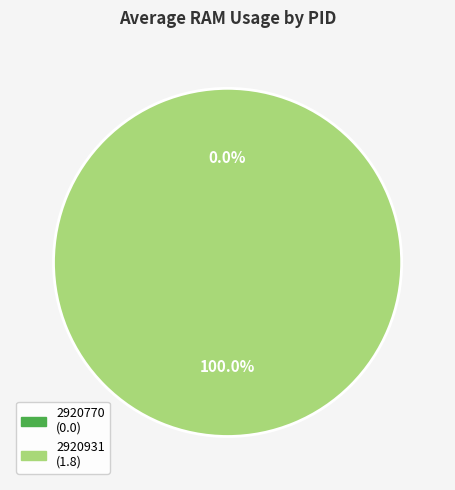

What percentage is NOT represented by 2920770?

100.0%